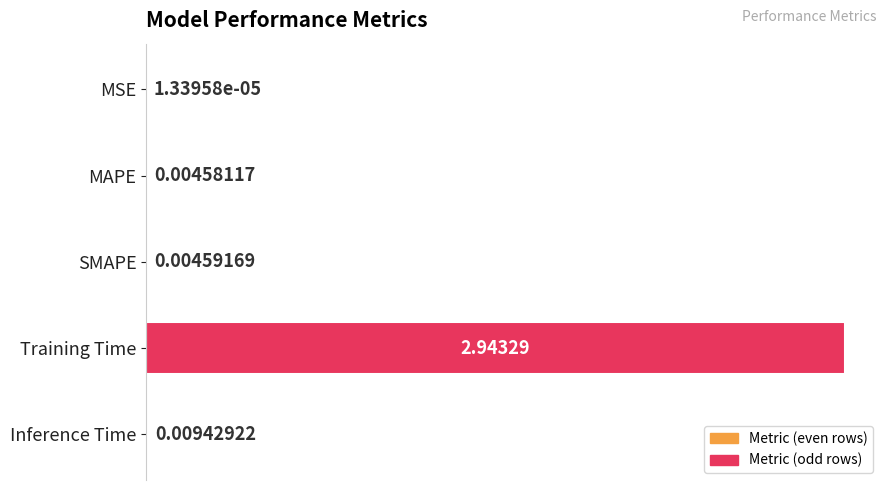

Which has a higher value, MSE or Inference Time?

Inference Time